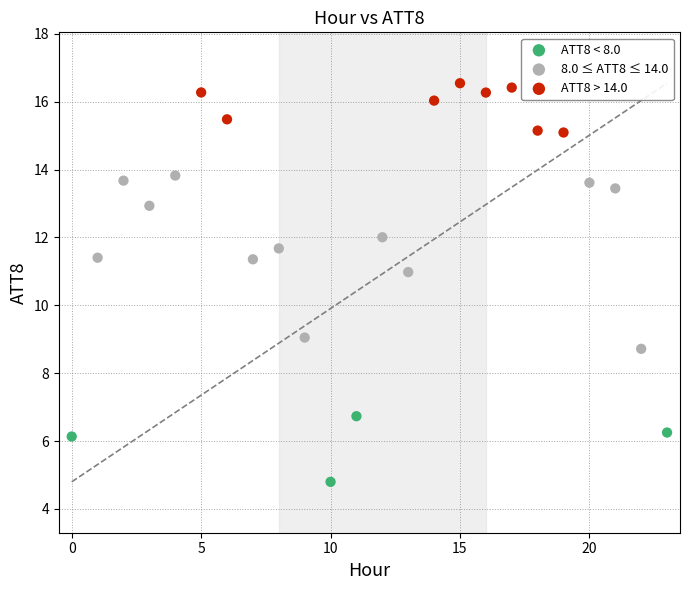

Which series has the widest spread of Y values?

8.0 ≤ ATT8 ≤ 14.0